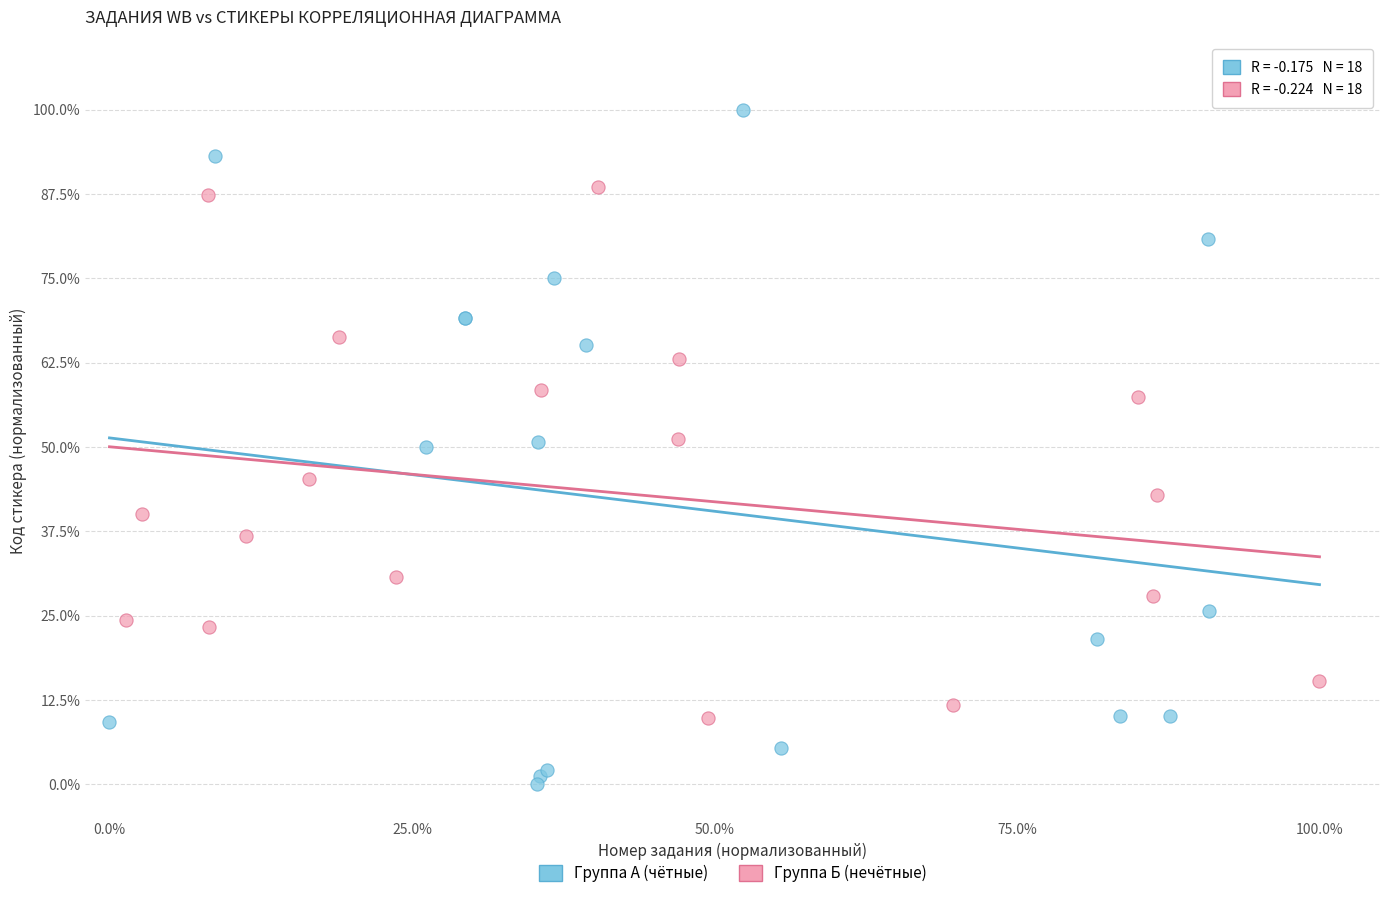

Which series contains the lowest Y value?

Группа А (чётные)